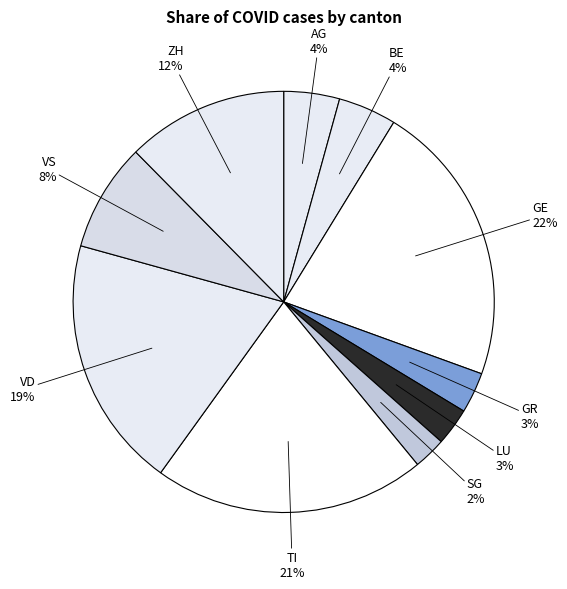

How many slices are in this pie chart?

10